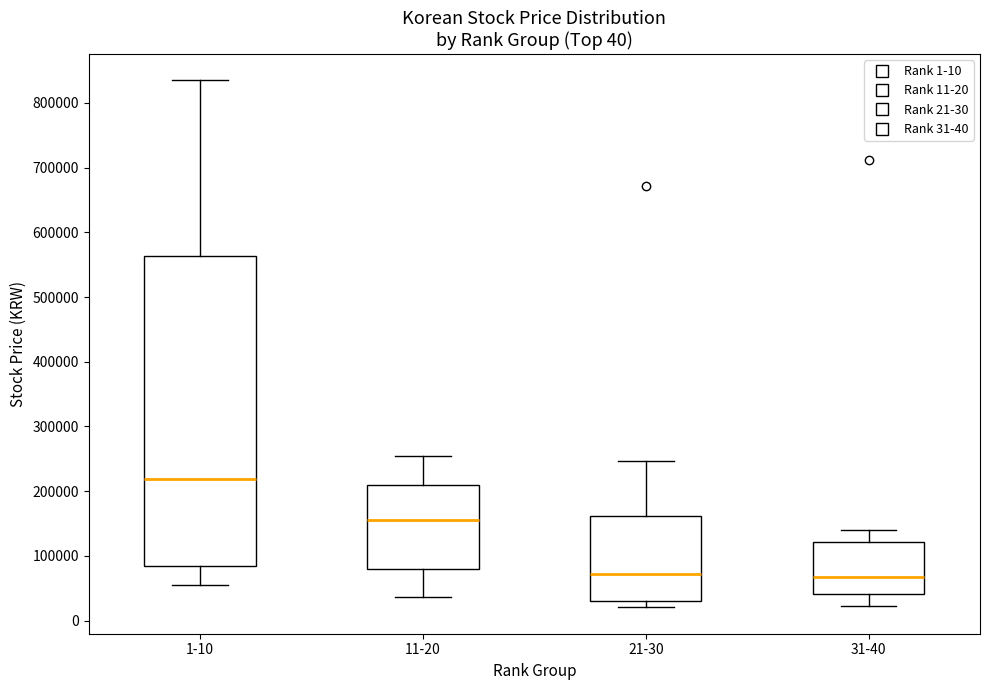

Reading left to right, read every box against the y-axis: the position of its median line, the range the box covers, and the ends of its whiskers. The values are not printed on the chart, so give them approximately, as read against the axis.

1-10: median 220000, box 80000 to 560000, whiskers 50000 to 840000
11-20: median 160000, box 80000 to 210000, whiskers 40000 to 260000
21-30: median 70000, box 30000 to 160000, whiskers 20000 to 250000
31-40: median 70000, box 40000 to 120000, whiskers 20000 to 140000